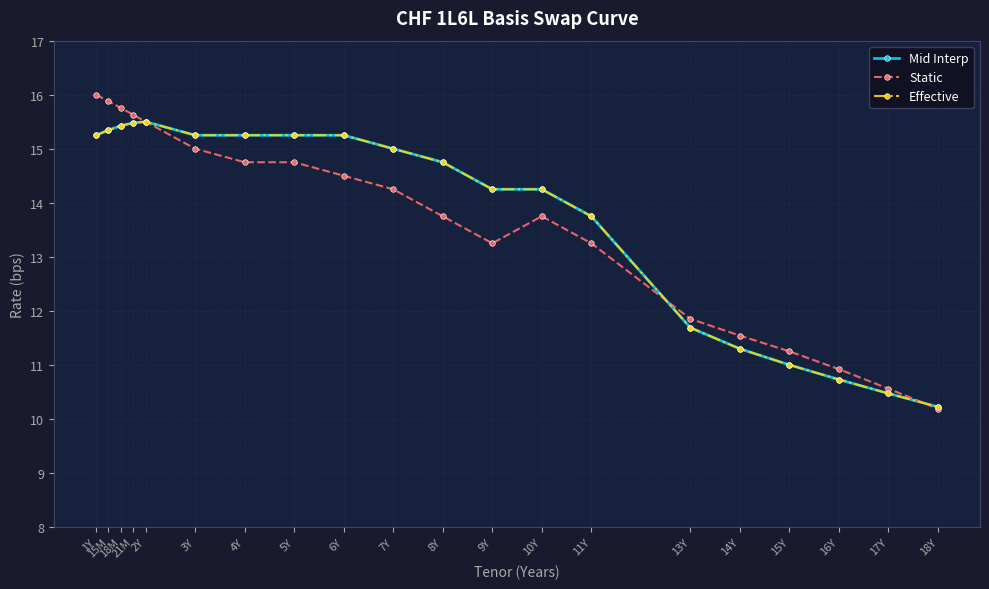

Is this an area chart (filled region under the line)?

No